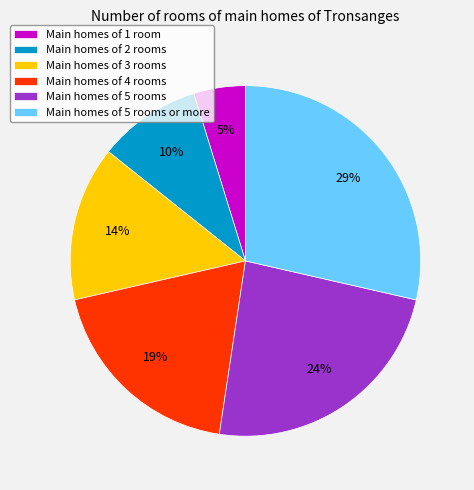

How many segments does this pie chart have?

6